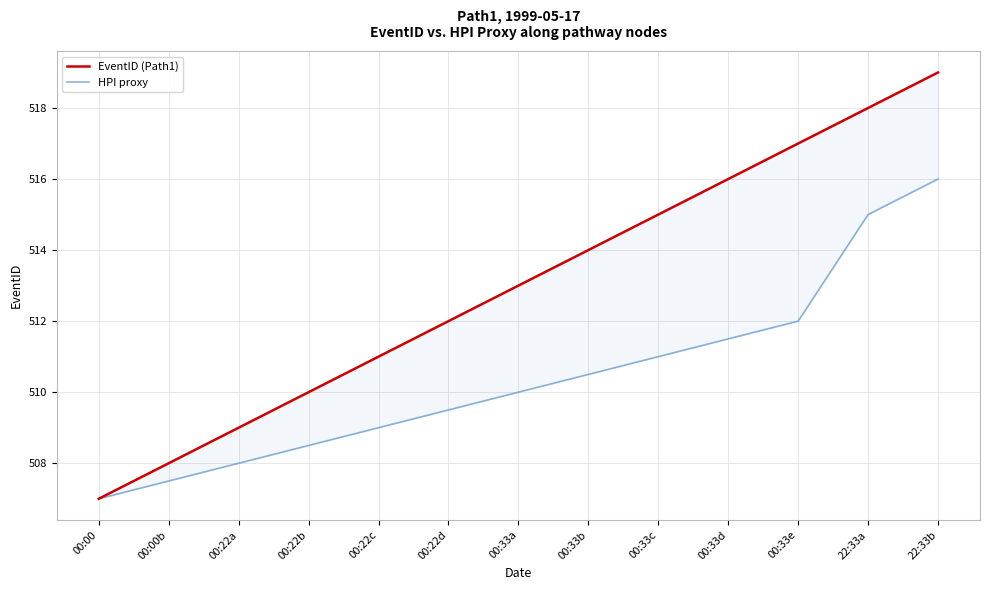

True or false: EventID (Path1) and HPI proxy cross at least once.

False